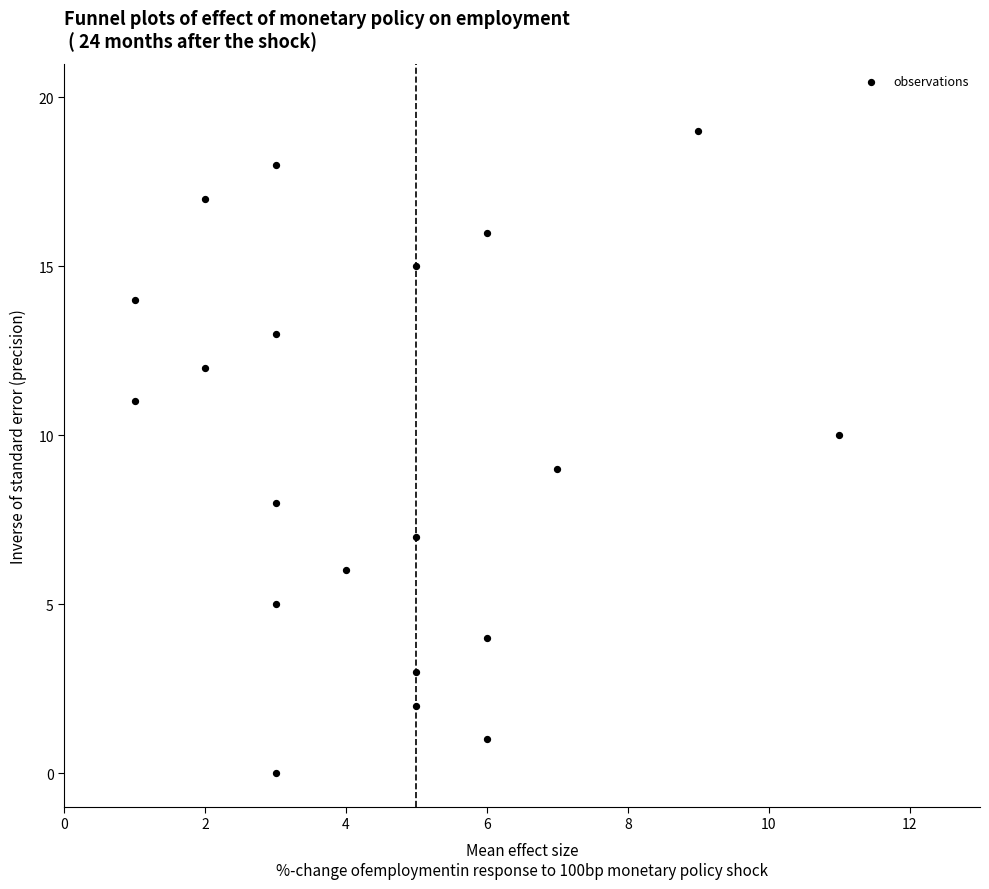

What is the range of X values (max minus min)?

10